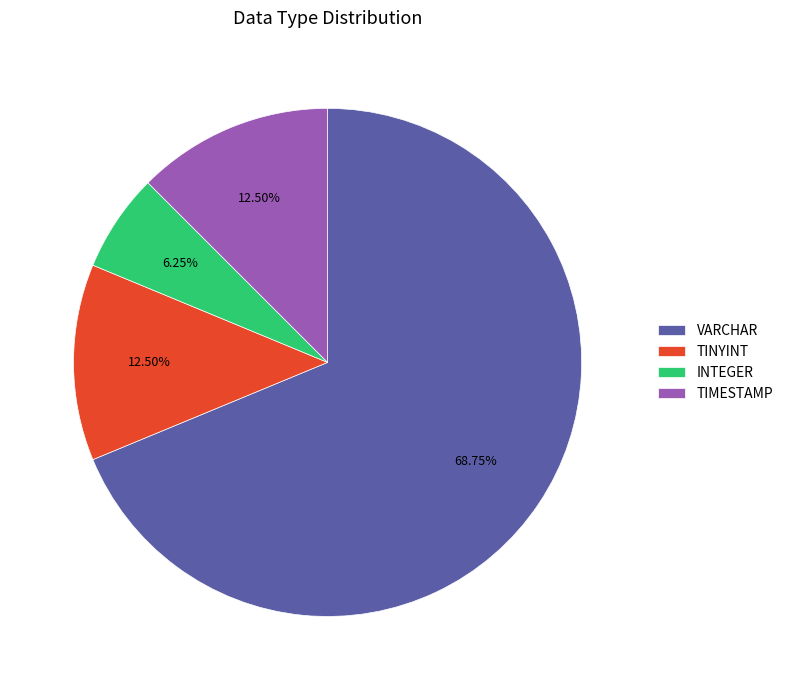

Which slice is the smallest?

INTEGER